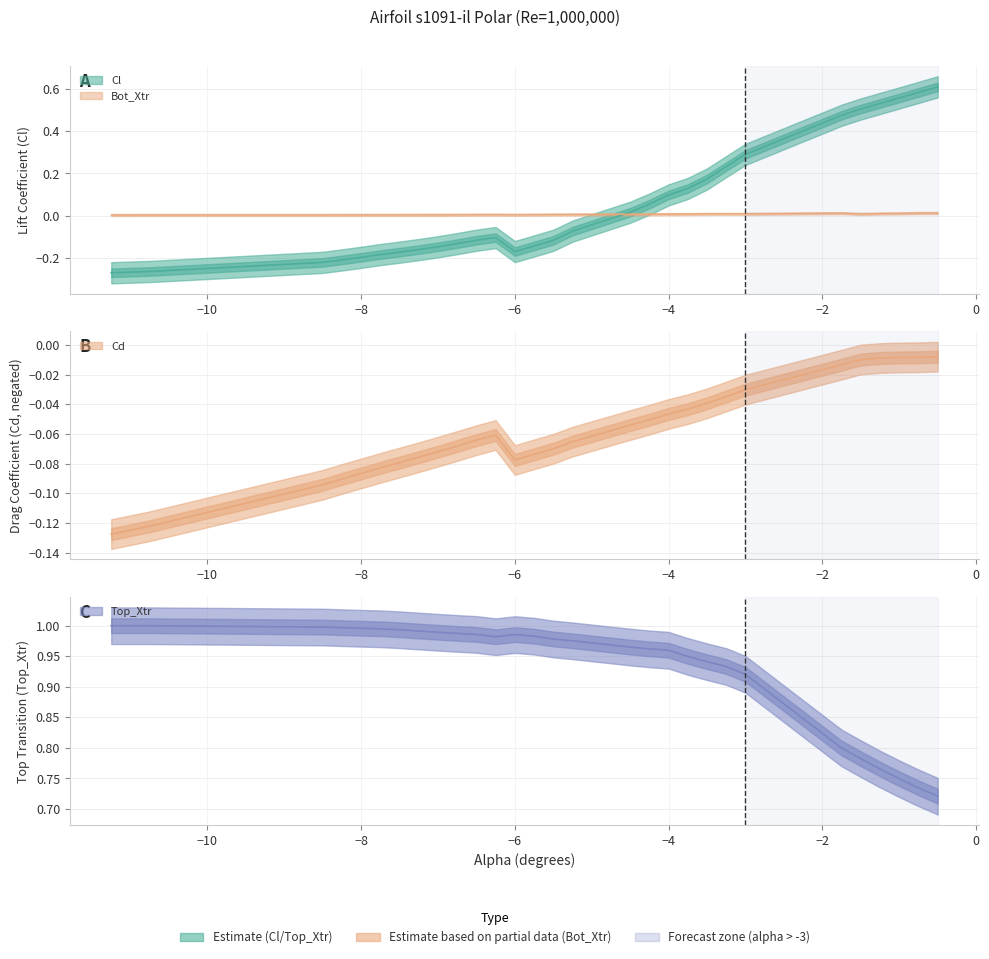

Which series changed the most between -4.0 and -1.0?

Cl